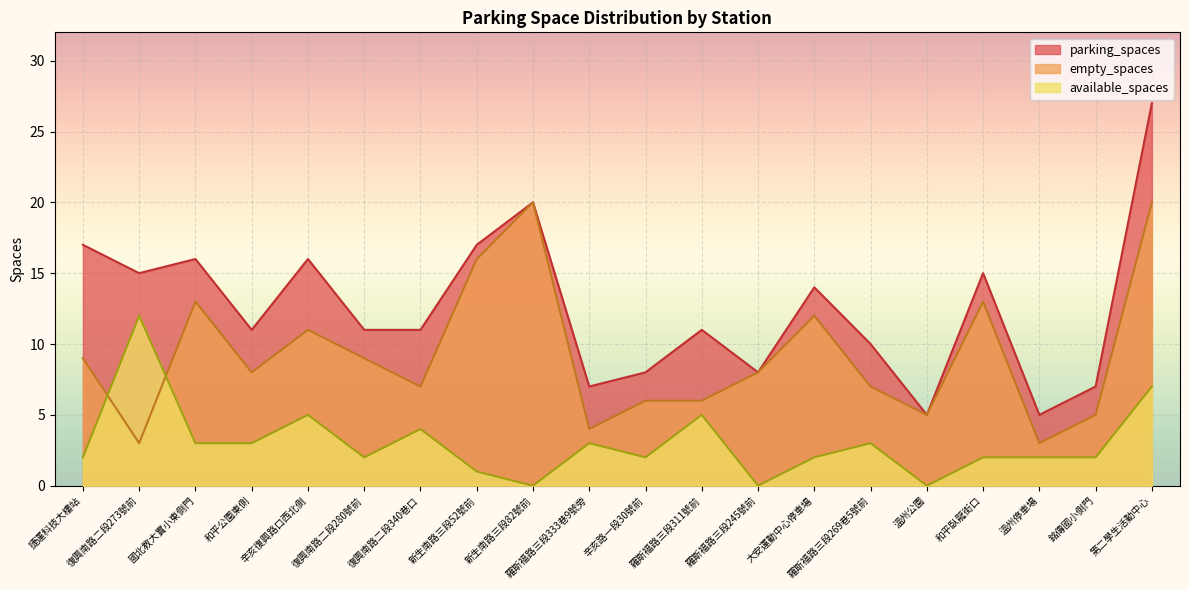

What is the greatest value displayed?

27